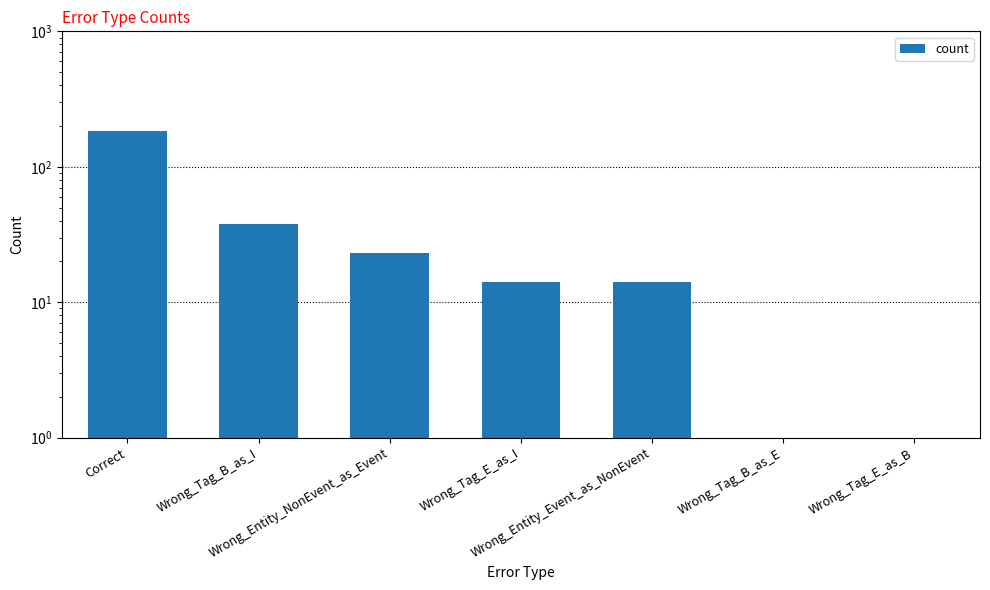

Reading left to right, extract all data points from this chart.

183	38	23	14	14	1	1